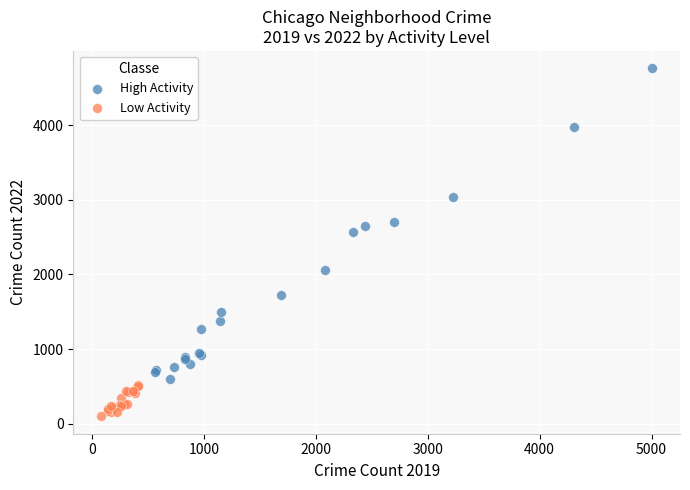

Which series contains the highest Y value?

High Activity